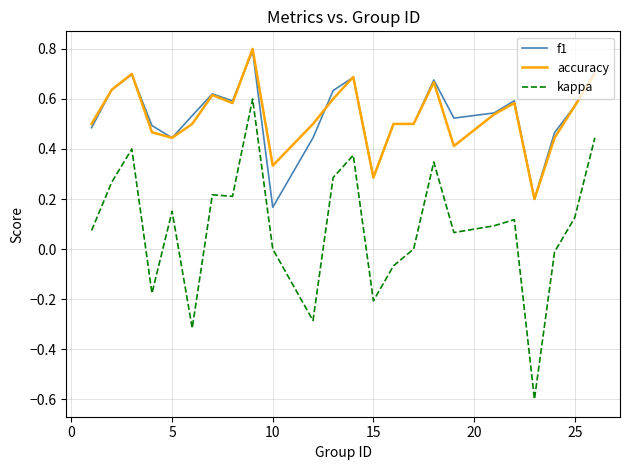

What is the highest value of the accuracy series?

0.8